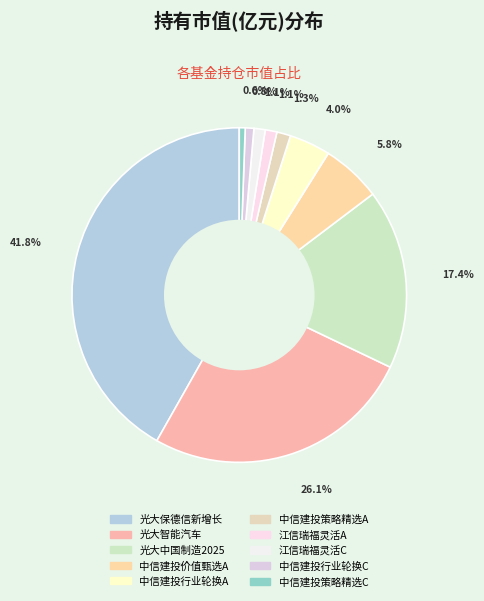

Count the number of slices in the pie.

10